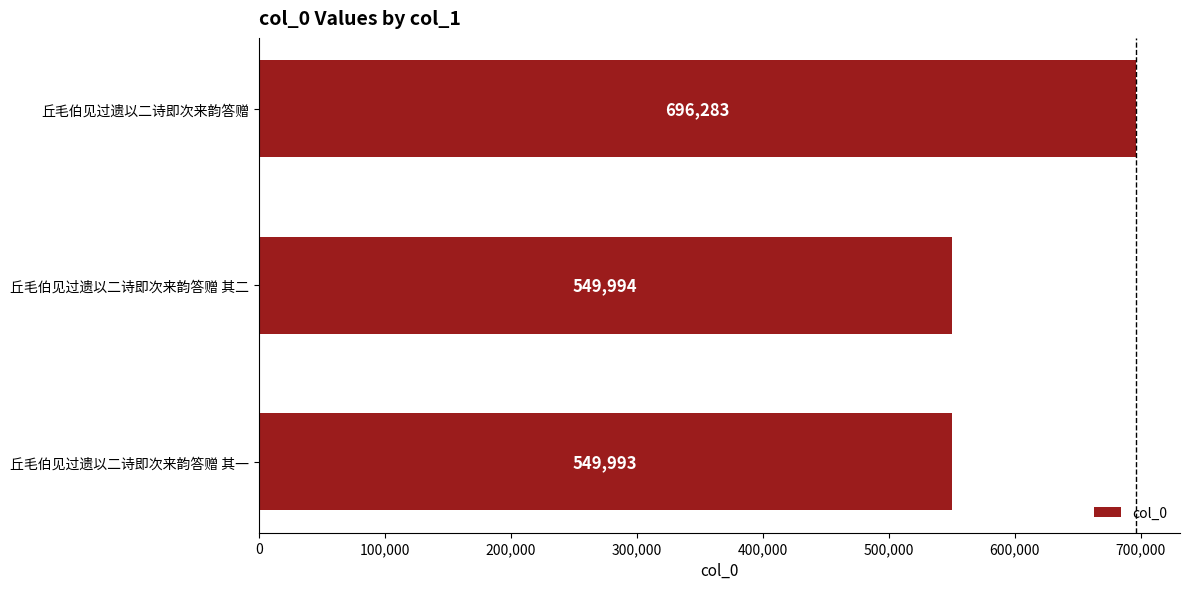

What is the difference between the values at 丘毛伯见过遗以二诗即次来韵答赠 其一 and 丘毛伯见过遗以二诗即次来韵答赠?

146290